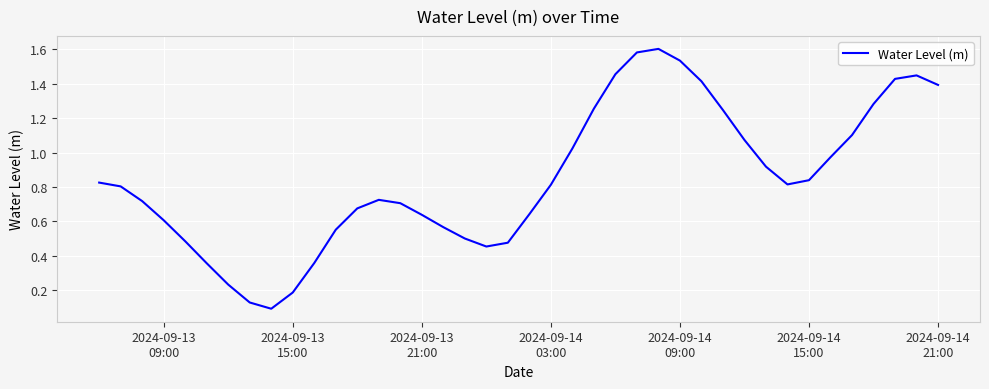

How many lines are shown in the chart?

1